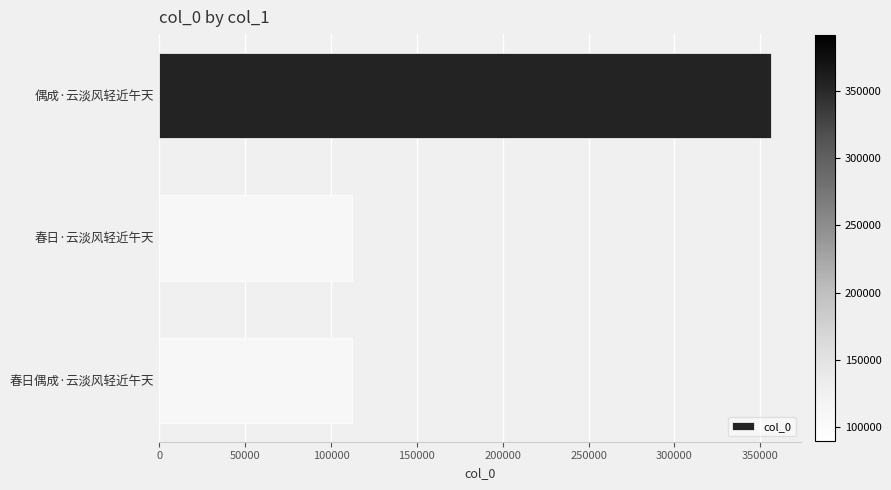

Which label corresponds to the largest value in the chart?

偶成·云淡风轻近午天